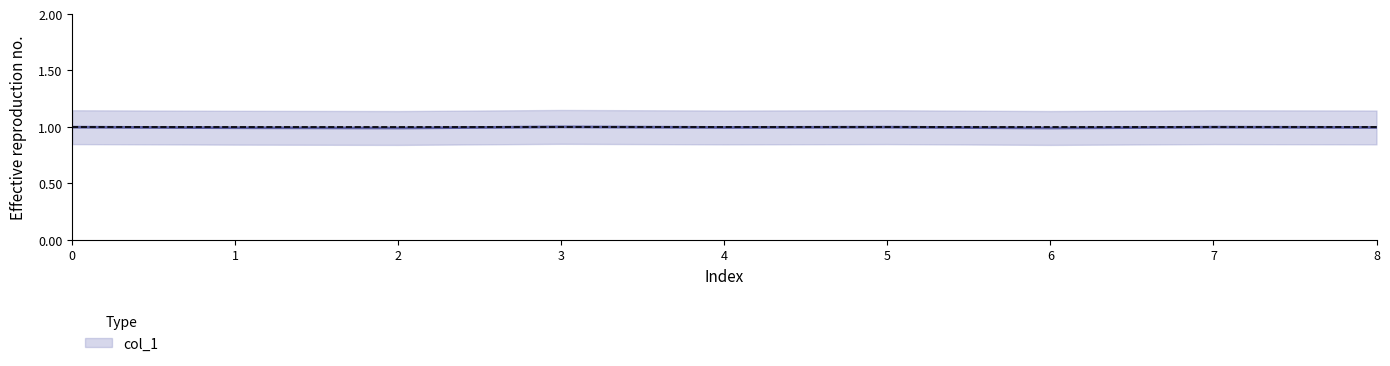

Count the number of categories in the chart.

9